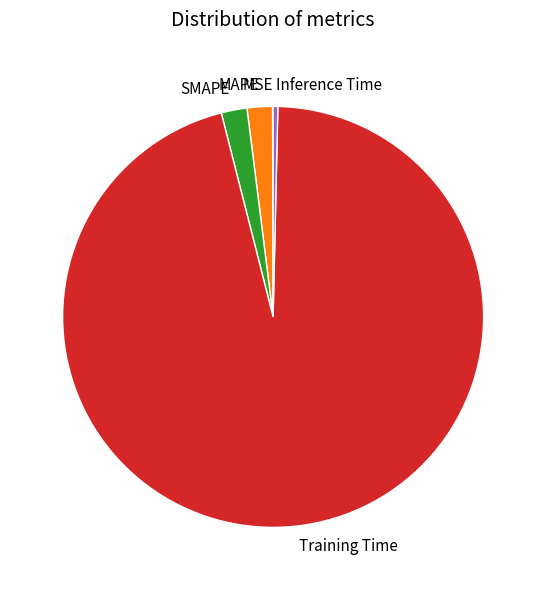

Which slice is the largest?

Training Time